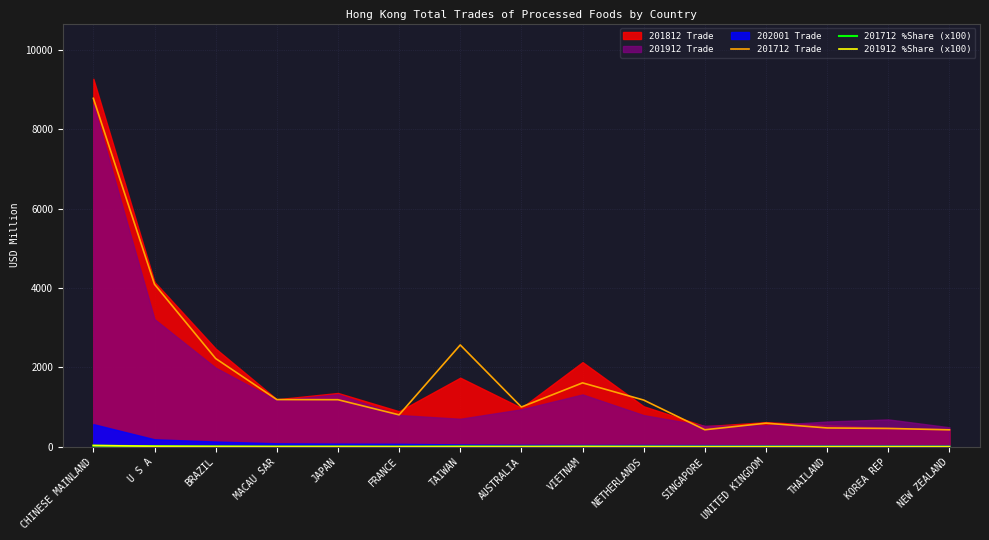

True or false: 201912 %Share (x100) has more than 0 interior local peaks.

True